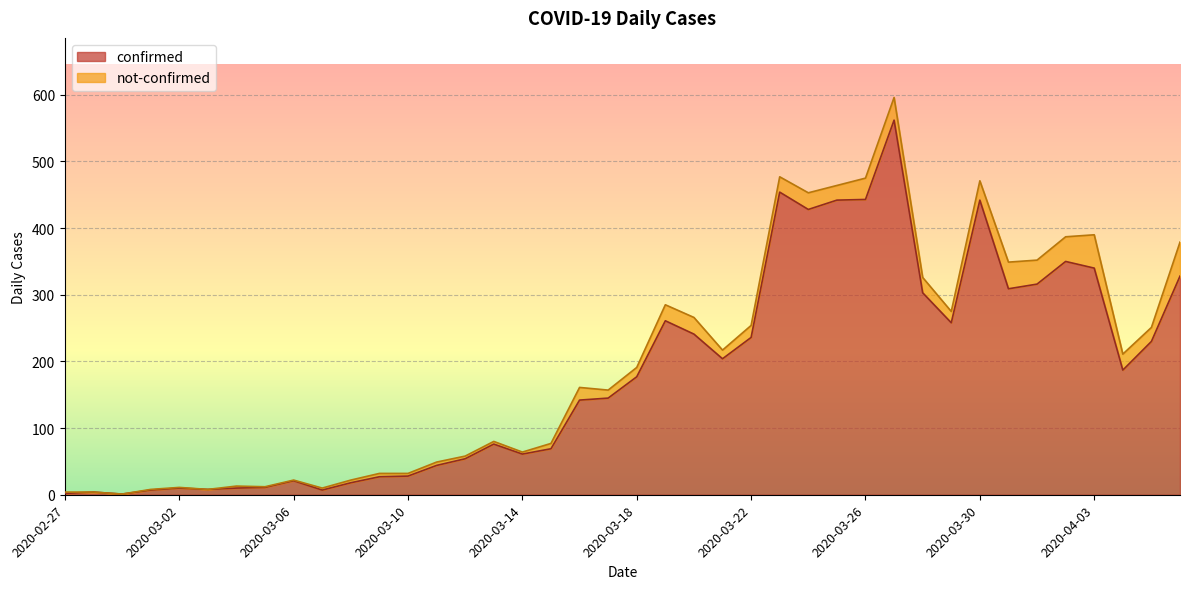

List the labels in order of value, largest first.

2020-03-27, 2020-03-23, 2020-03-26, 2020-03-25, 2020-03-30, 2020-03-24, 2020-04-02, 2020-04-03, 2020-04-06, 2020-04-01, 2020-03-31, 2020-03-28, 2020-03-19, 2020-03-29, 2020-03-20, 2020-03-22, 2020-04-05, 2020-03-21, 2020-04-04, 2020-03-18, 2020-03-17, 2020-03-16, 2020-03-13, 2020-03-15, 2020-03-14, 2020-03-12, 2020-03-11, 2020-03-10, 2020-03-09, 2020-03-06, 2020-03-08, 2020-03-05, 2020-03-02, 2020-03-04, 2020-03-03, 2020-03-01, 2020-03-07, 2020-02-28, 2020-02-27, 2020-02-29